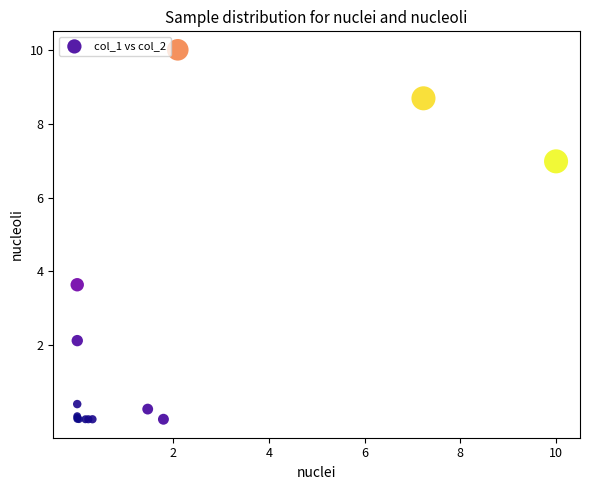

What Y value in the scatter plot is closest to 5?

3.6